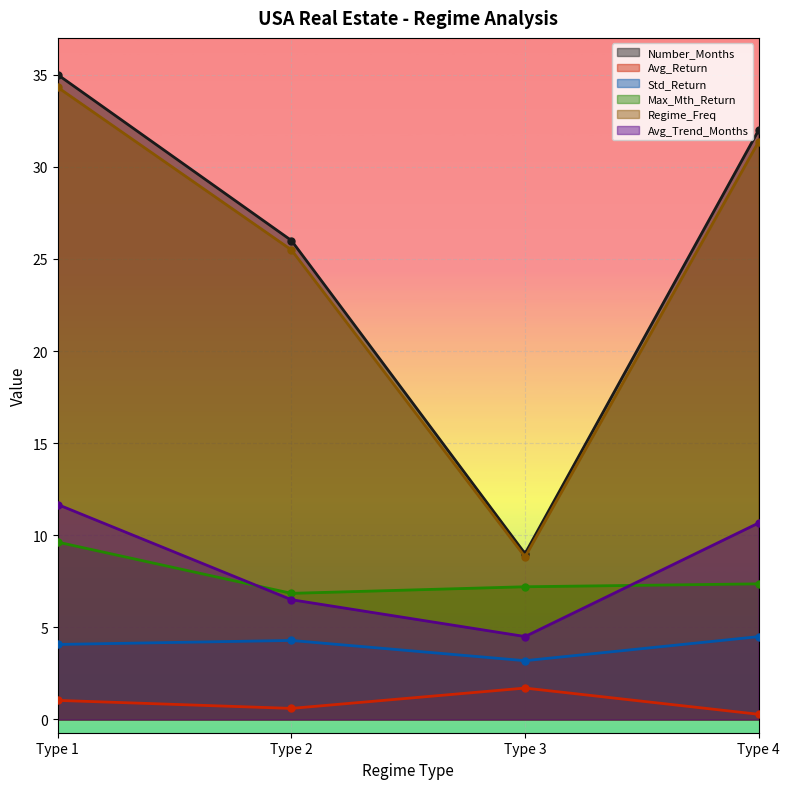

Is the value of Max_Mth_Return at Type 2 greater than the value of Regime_Freq at Type 2?

No